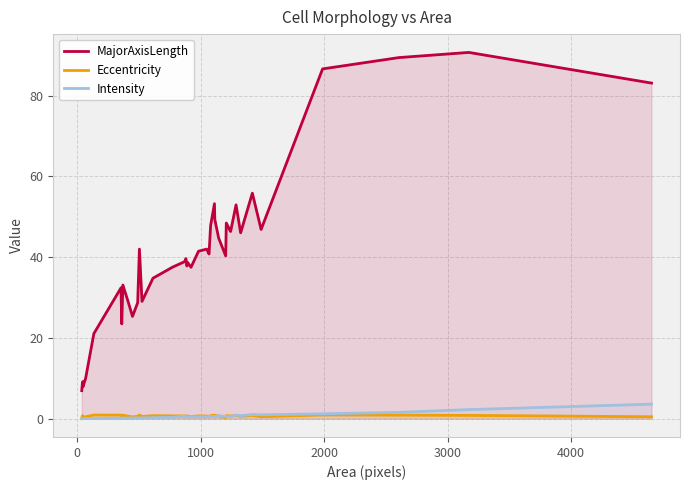

What are all the series names shown in the legend?

MajorAxisLength, Eccentricity, Intensity